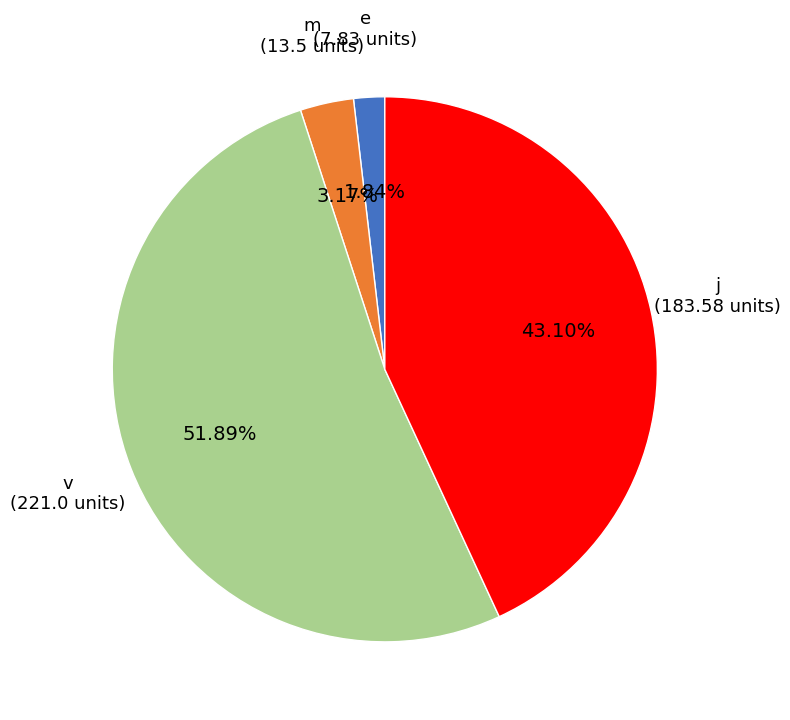

What is the smallest slice in the pie chart?

e